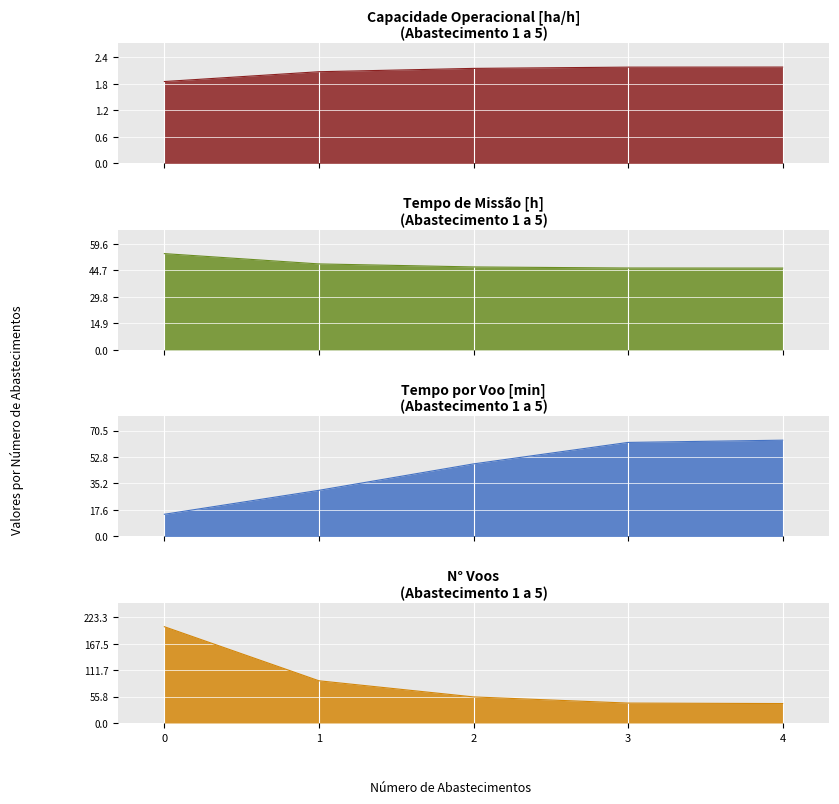

Is it true that Capacidade operacional [ha/h] equals 1.0 at 3?

False